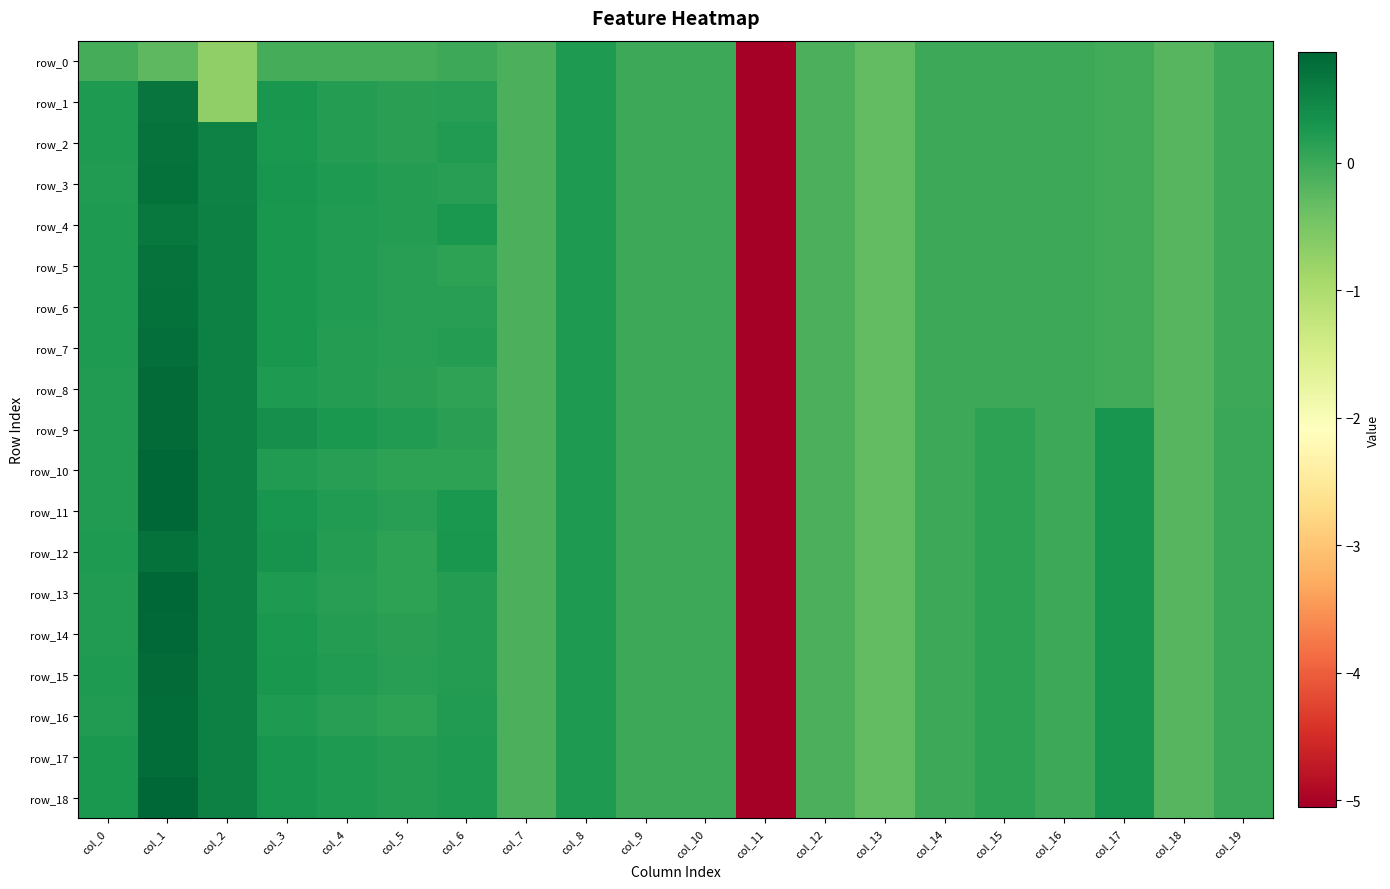

Is it true that row_2 equals -0.2 at col_13?

False